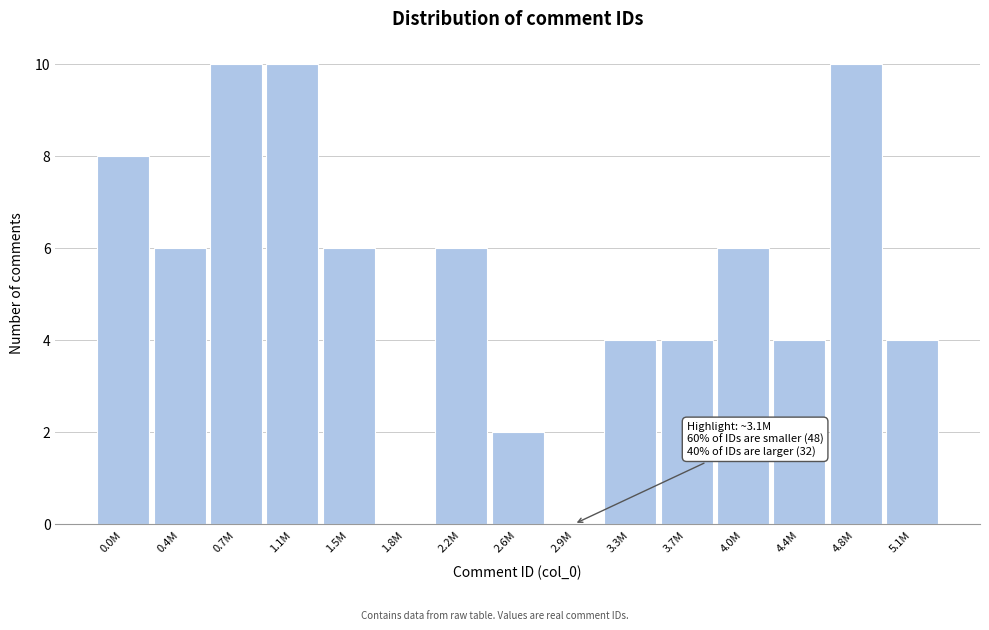

Reading right to left, transcribe all the data shown in this chart.

5.1M=4	4.8M=10	4.4M=4	4.0M=6	3.7M=4	3.3M=4	2.9M=0	2.6M=2	2.2M=6	1.8M=0	1.5M=6	1.1M=10	0.7M=10	0.4M=6	0.0M=8